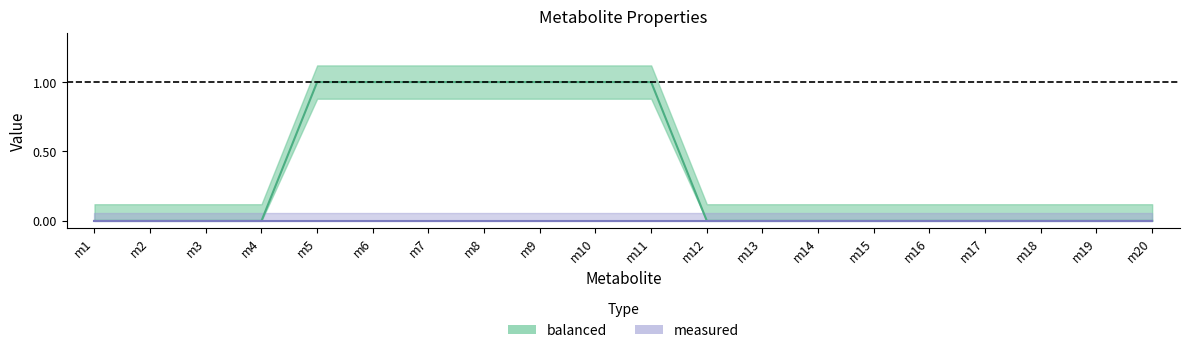

True or false: there are more than 2 points higher than both neighbors.

False